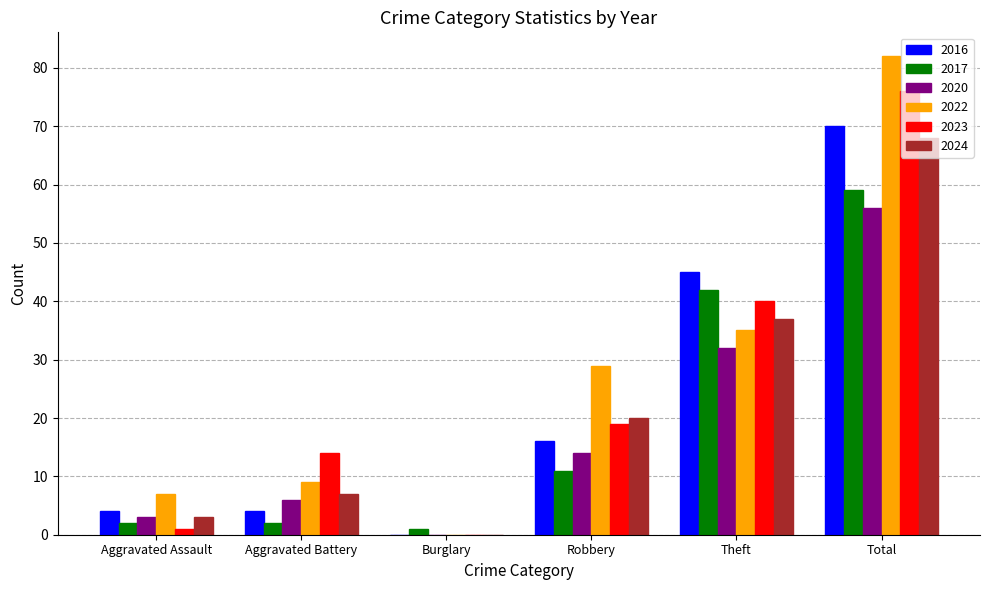

The value of 2016 at Burglary is 0. True or false?

True